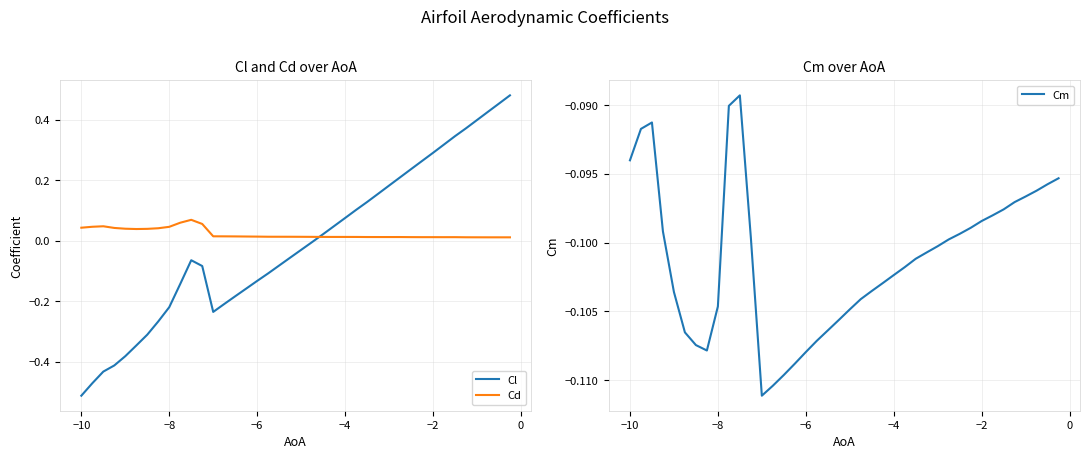

True or false: Cm has a value of -0.0 at −6.

False